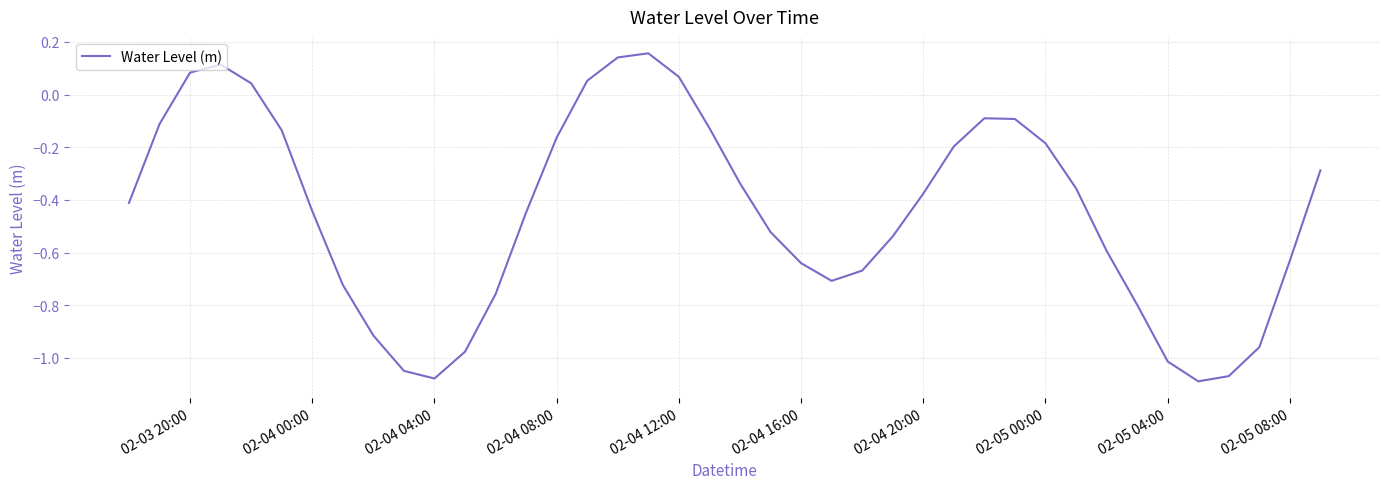

Count the number of values greater than 0.

7